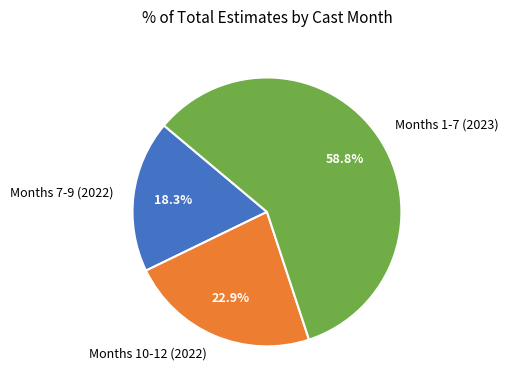

Count the number of slices in the pie.

3